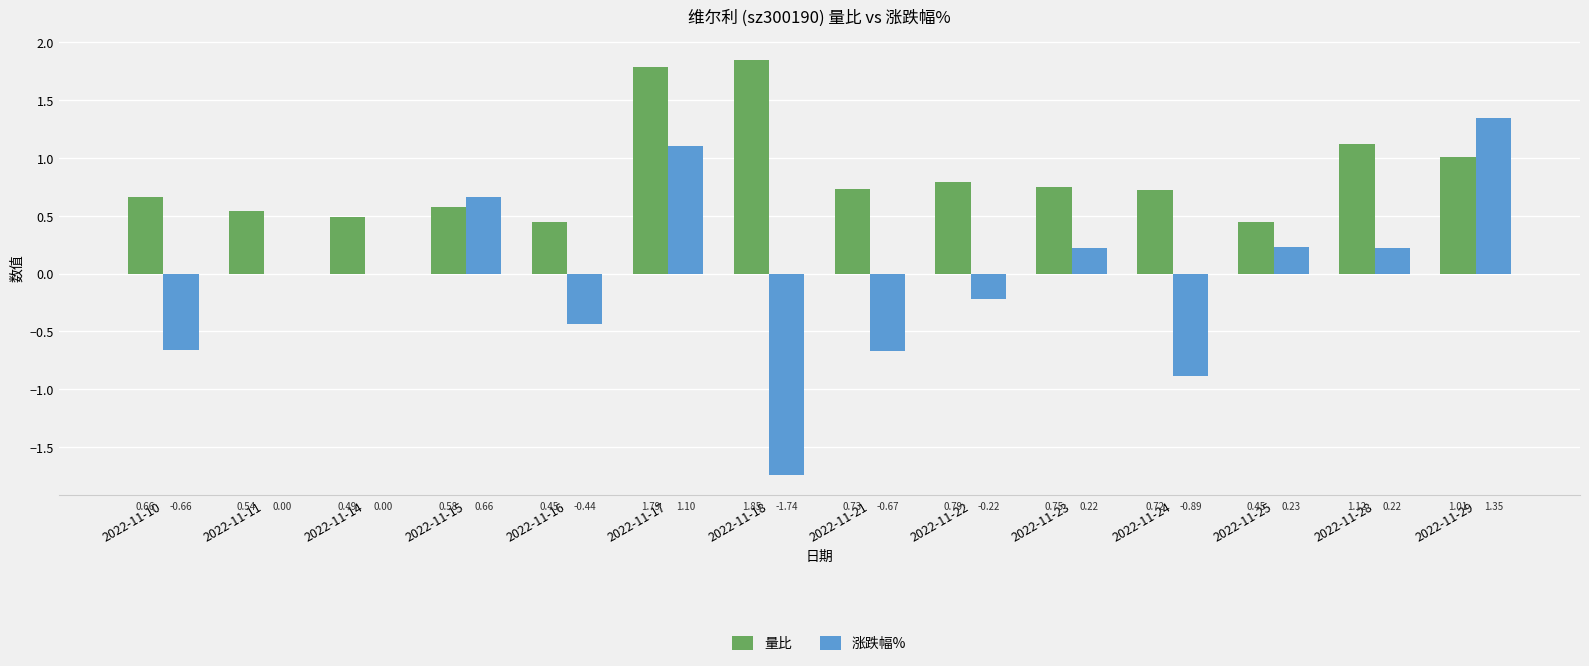

Which category has the highest value across all series?

2022-11-18